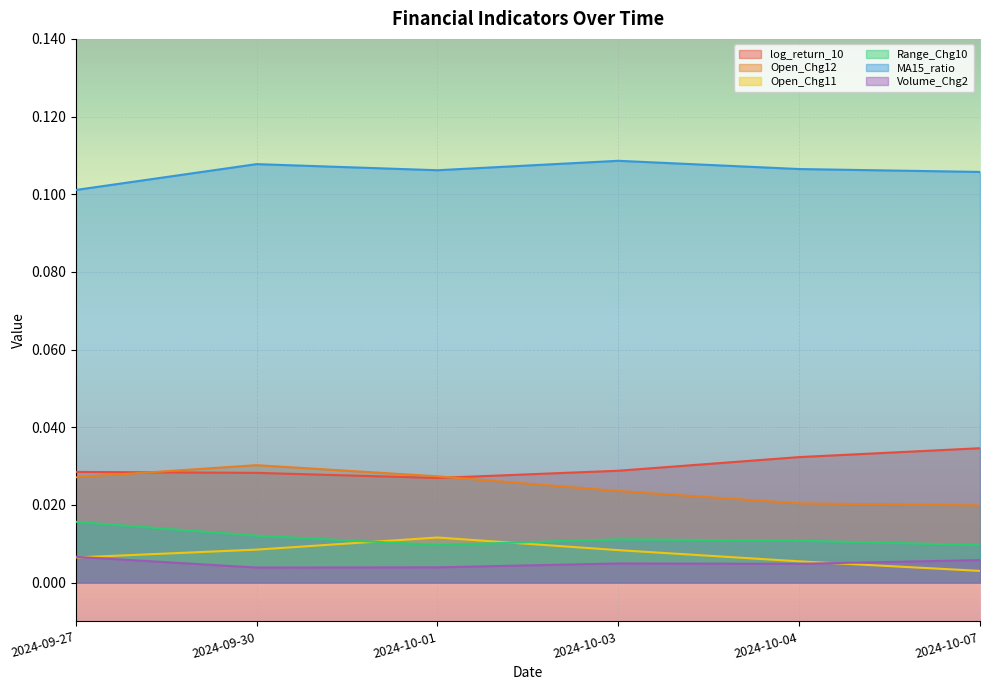

Which series has the widest spread of values?

Open_Chg12